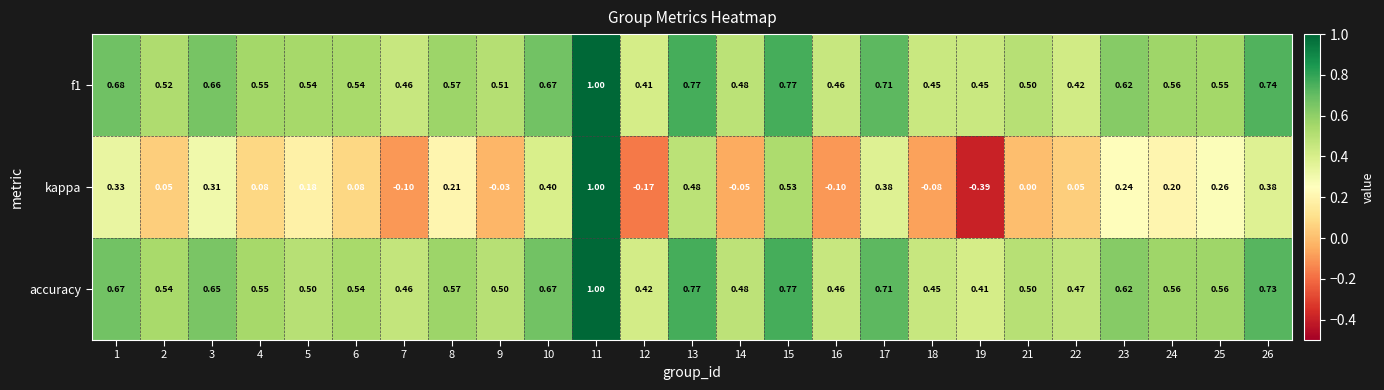

At how many categories does at least one series exceed 0?

25